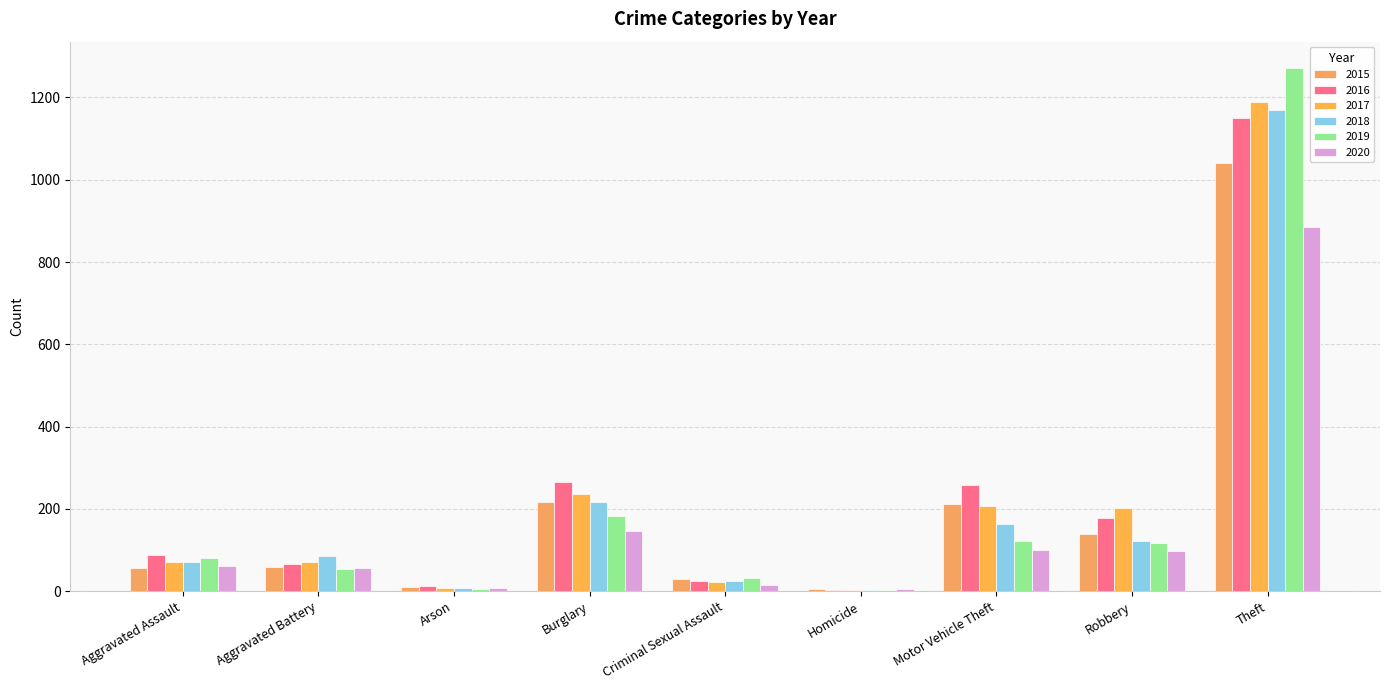

How many distinct data groups are displayed?

6